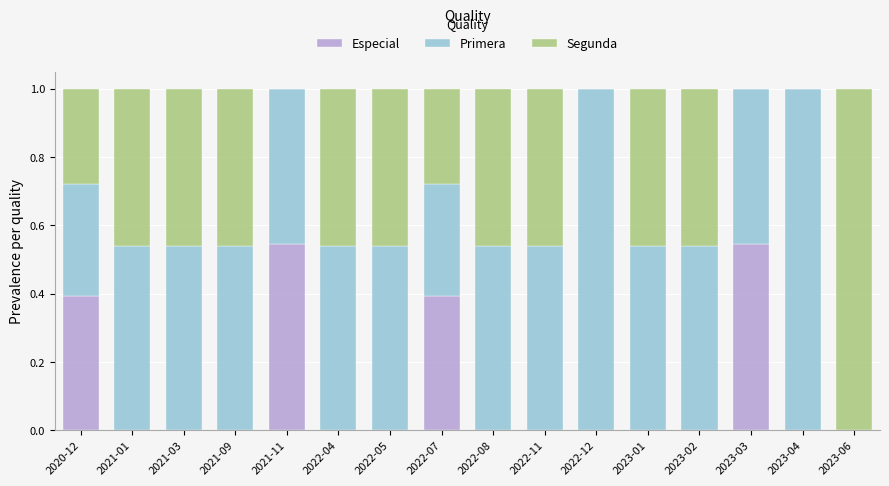

Is it true that Especial equals -0.4 at 2022-12?

False